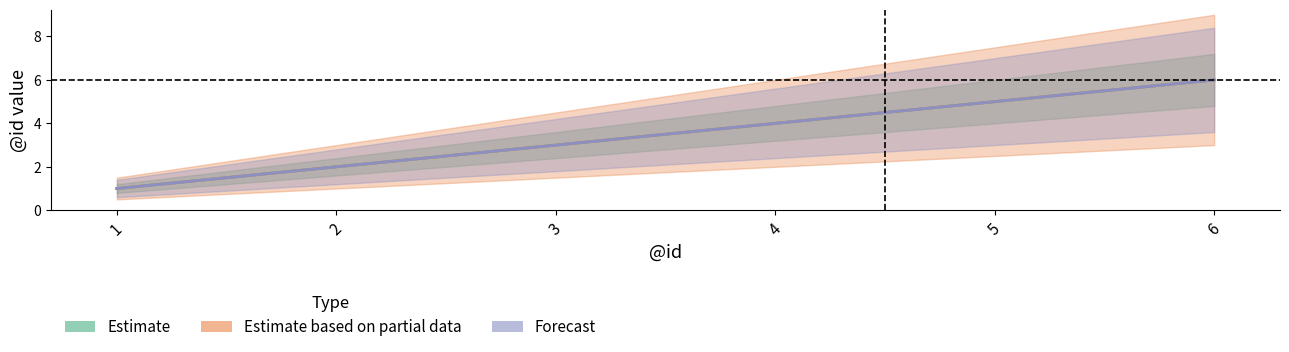

What is the approximate value of Estimate based on partial data at 4?

4